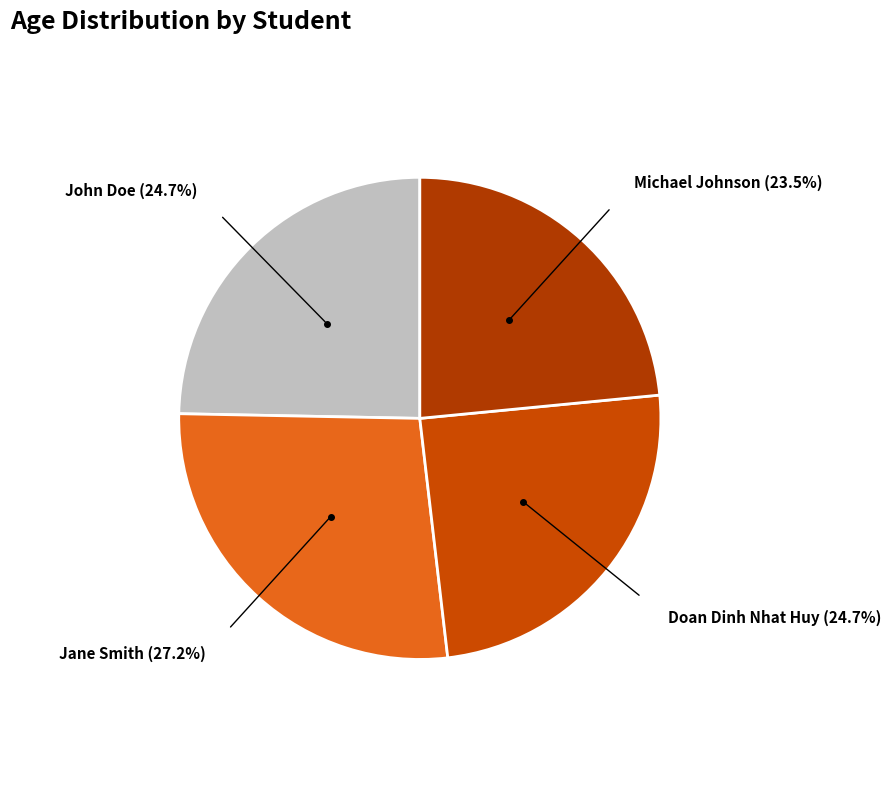

Is there any slice that represents more than half of the pie?

No